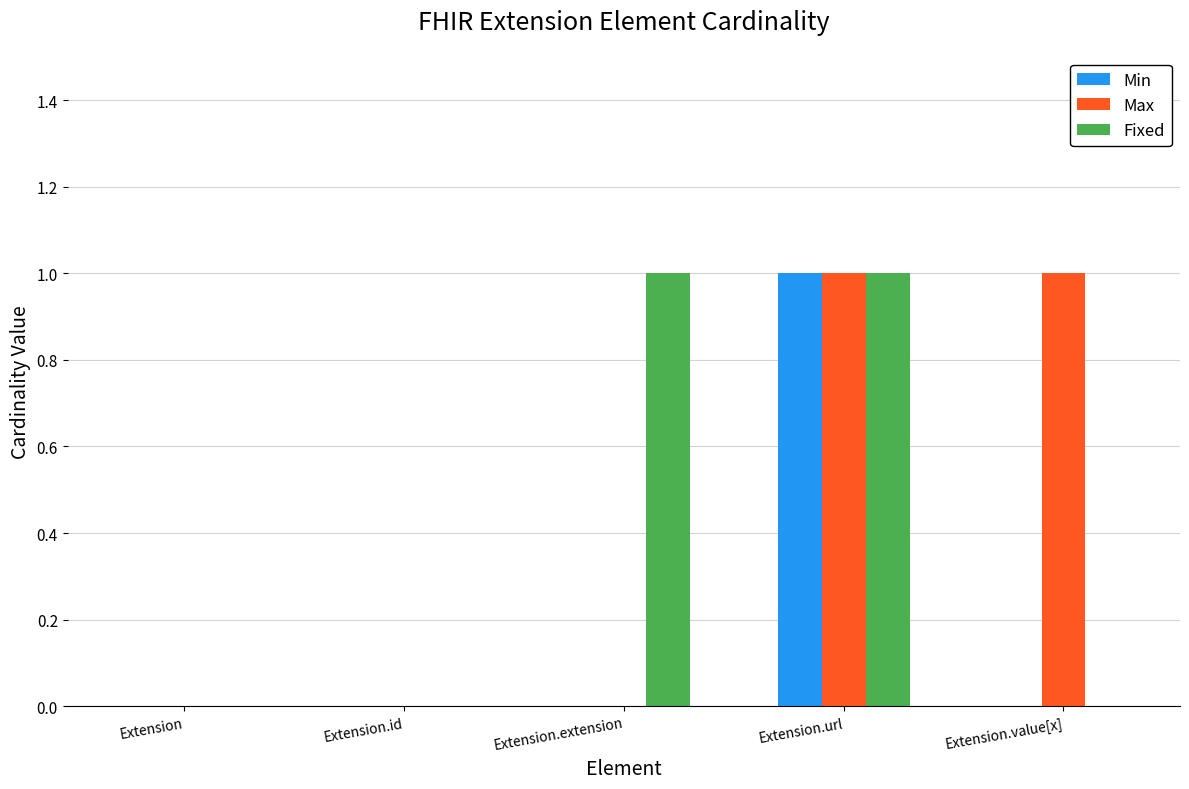

At which category is the sum across all series the highest?

Extension.url